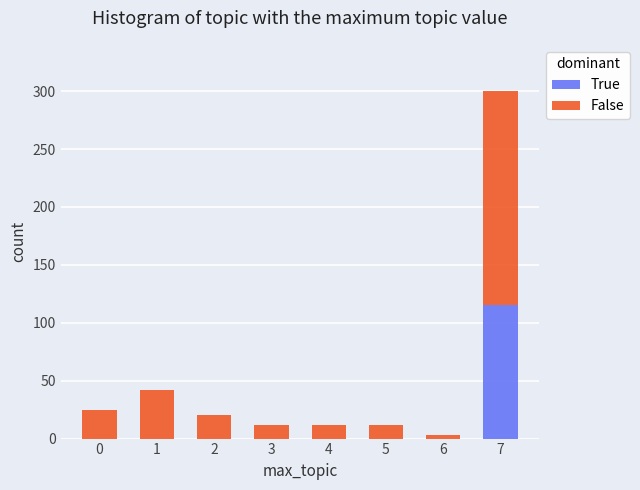

Reading left to right, list the values for the True series.

0=0	1=0	2=0	3=0	4=0	5=0	6=0	7=115